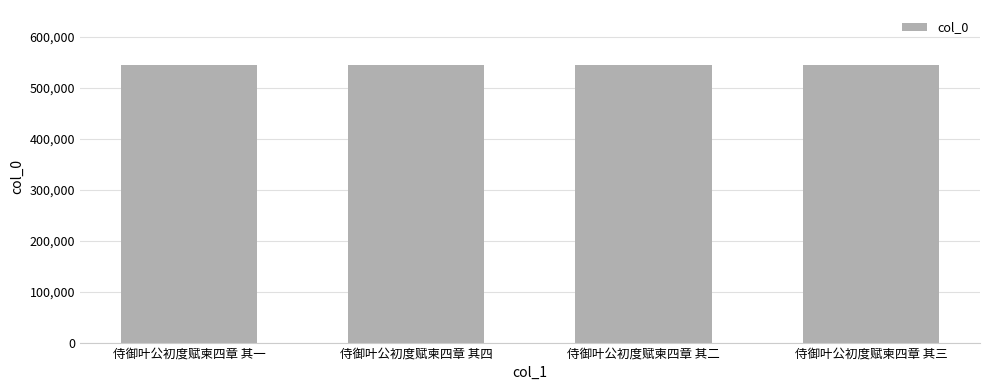

What is the minimum value shown in the chart?

544380